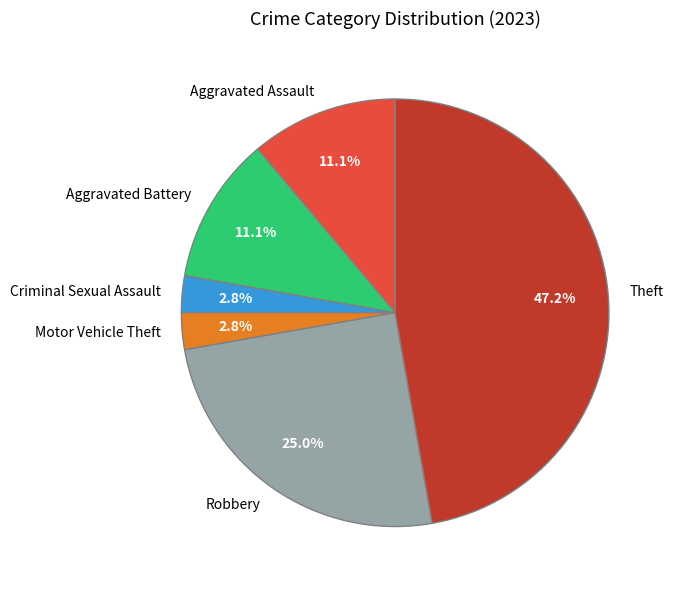

How much of the chart is everything except Theft?

52.8%